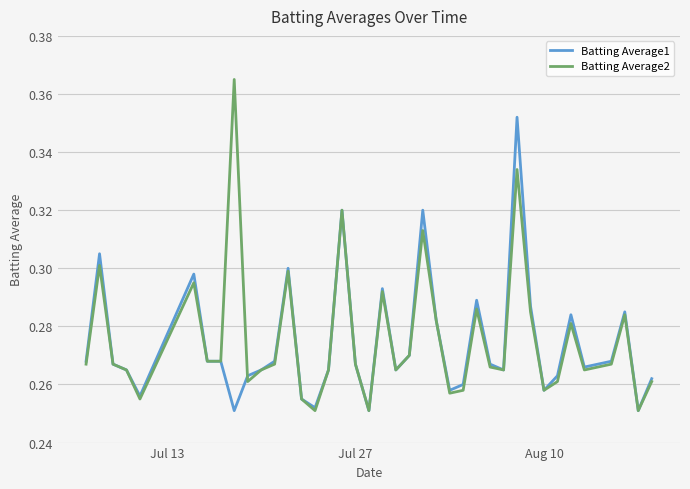

How many lines are shown in the chart?

2